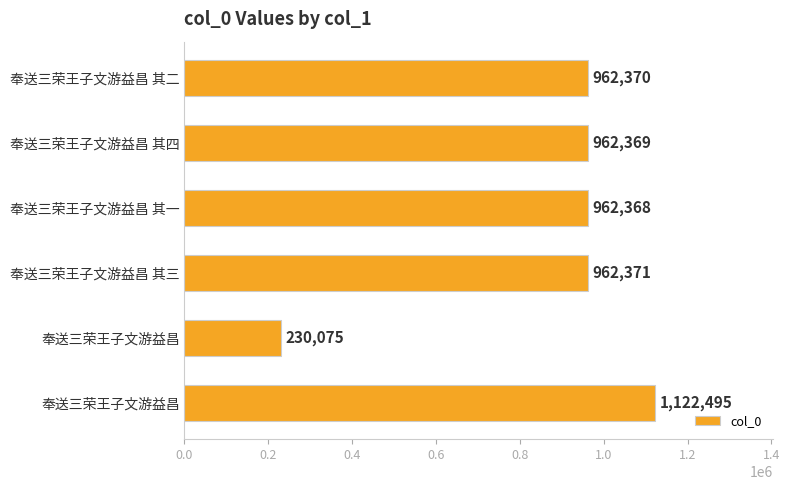

Does the chart contain any negative values?

No